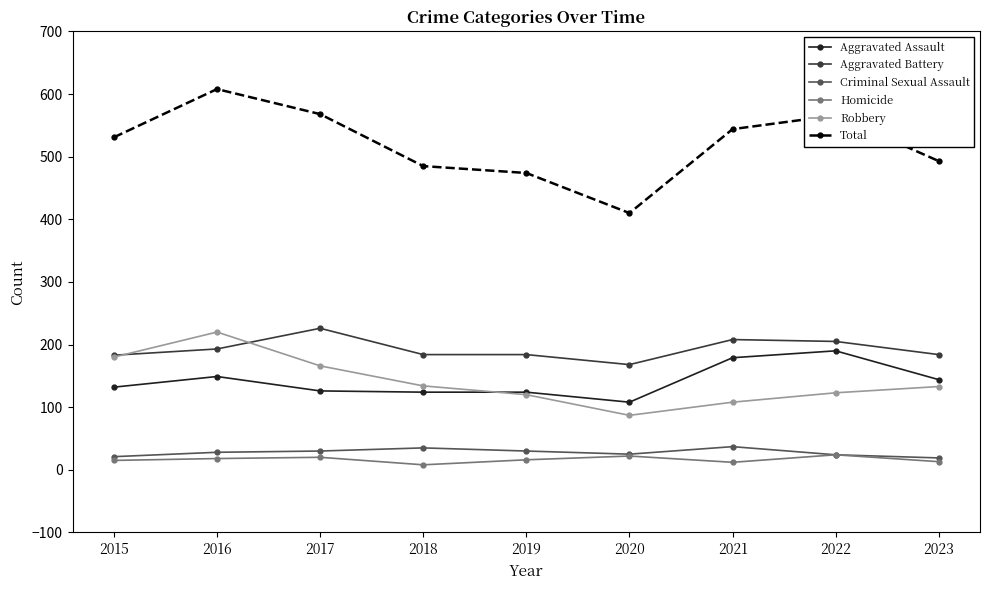

Where is the first local maximum for Robbery?

2016